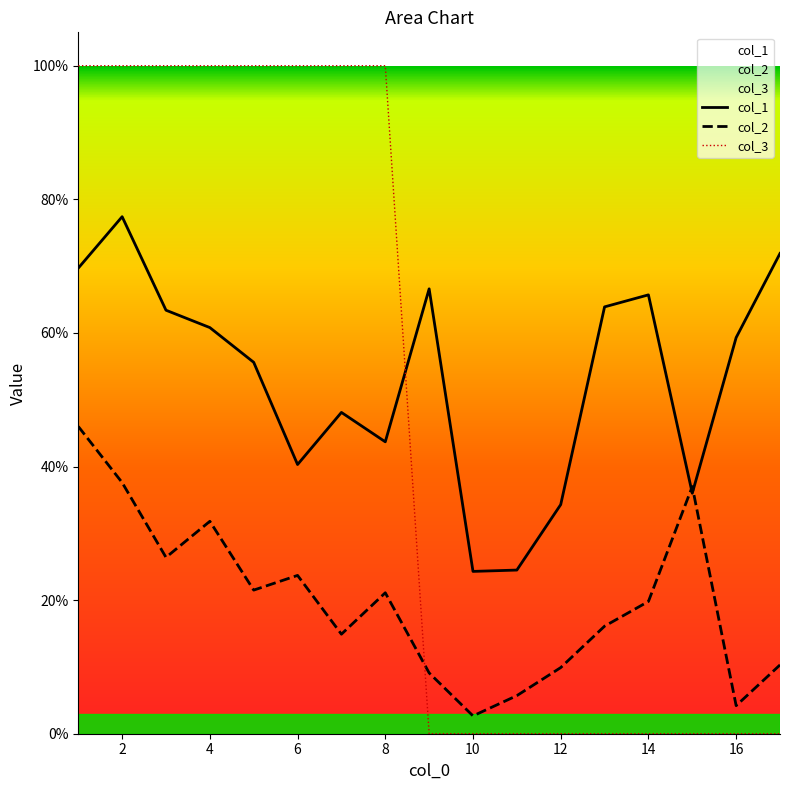

How many lines are shown in the chart?

3